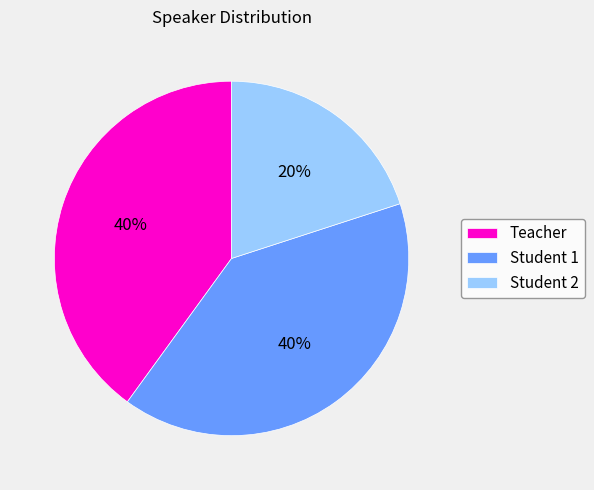

To the nearest percent, what is the combined percentage of Student 1 and Teacher?

80%